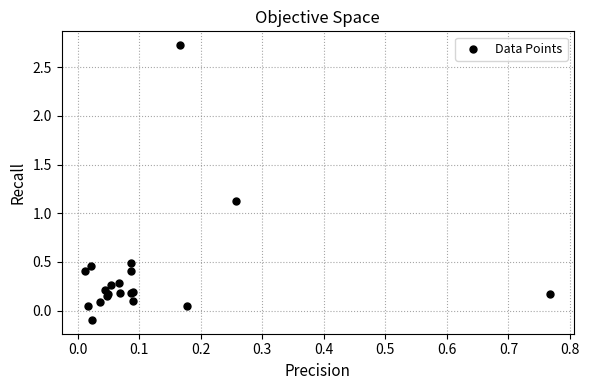

What Y value in the scatter plot is closest to 1?

1.1